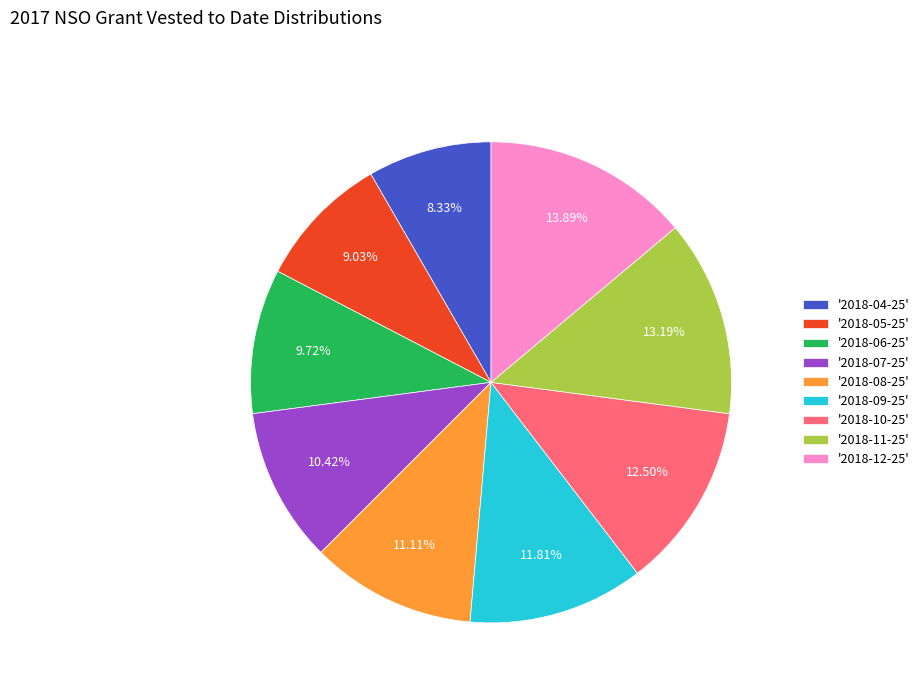

Do '2018-11-25' and '2018-12-25' together represent more than half of the pie?

No